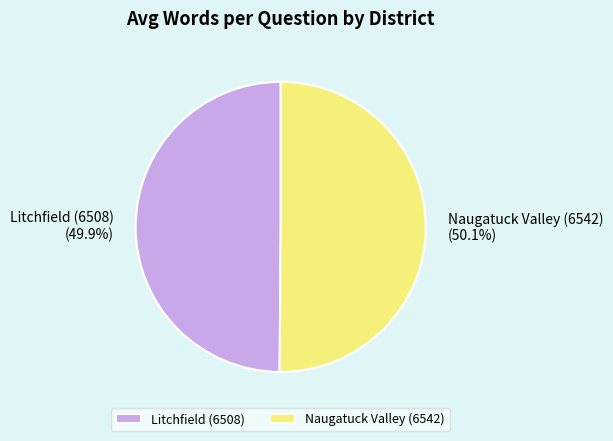

Combined, what portion of the pie is Naugatuck Valley (6542) and Litchfield (6508)?

100.0%